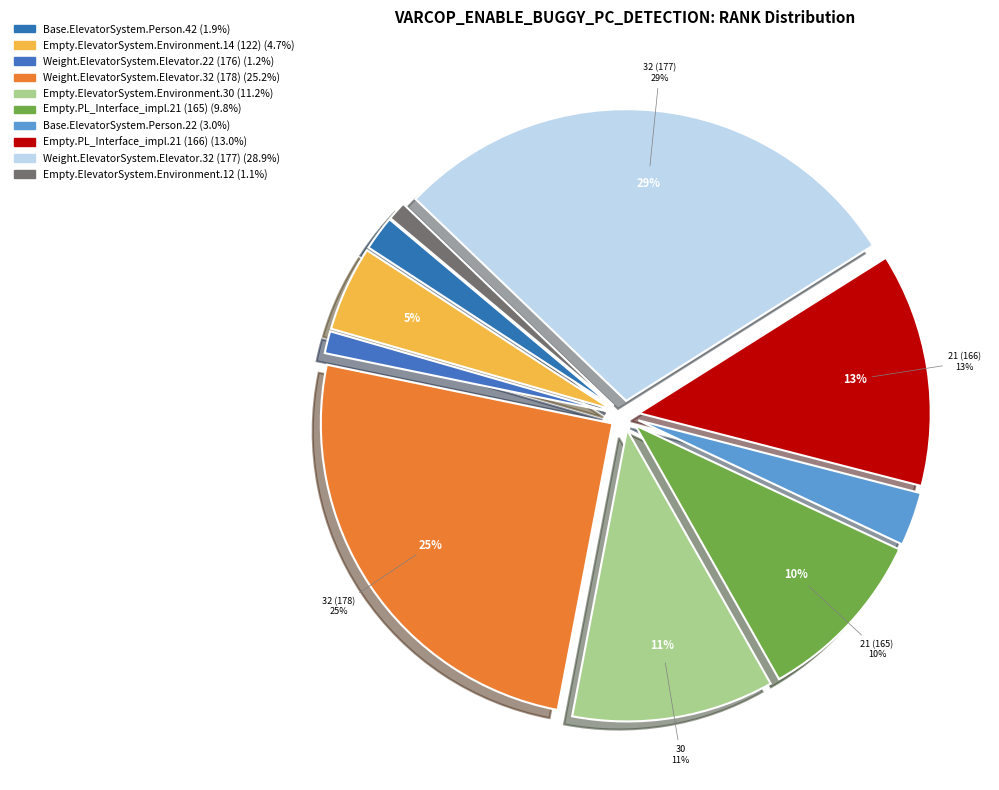

True or false: Weight.ElevatorSystem.Elevator.22 (176) accounts for 1% of the total.

True